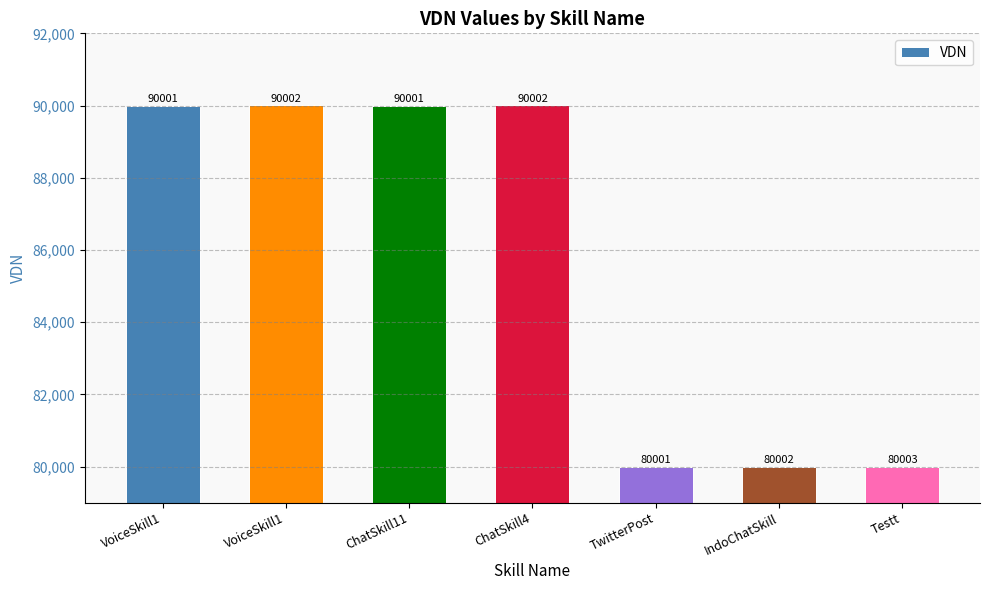

How many series are shown in this chart?

1